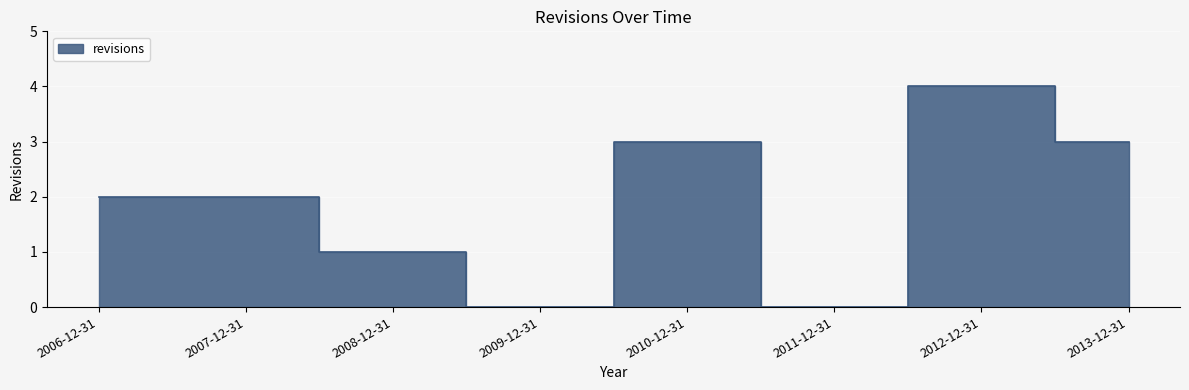

How many data points are less than 2?

3